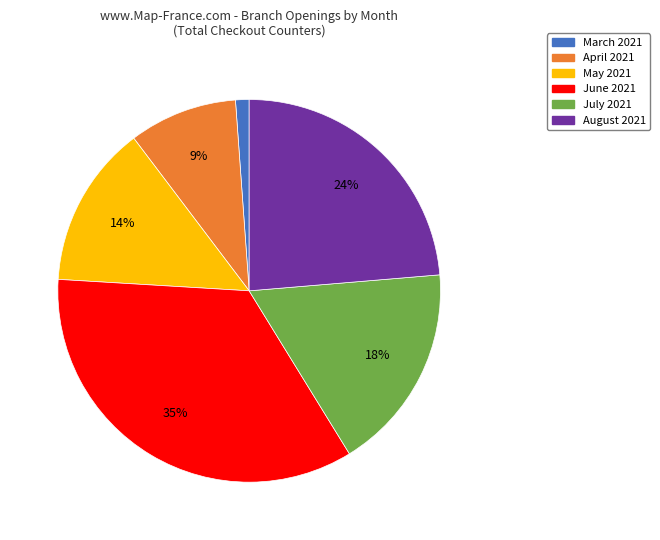

Approximately how many times larger is the value at April 2021 compared to July 2021?

0.5